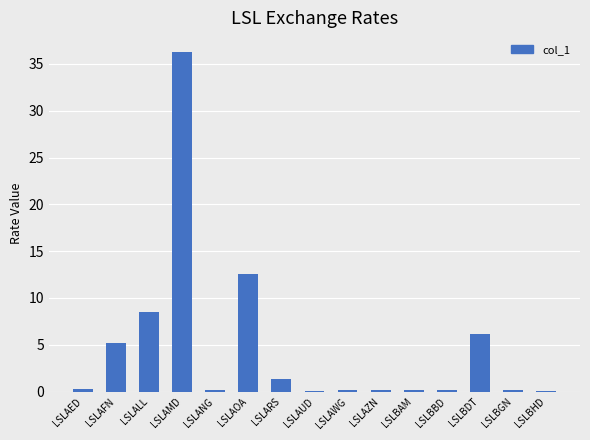

Is it true that the value at LSLARS is 1.3?

True